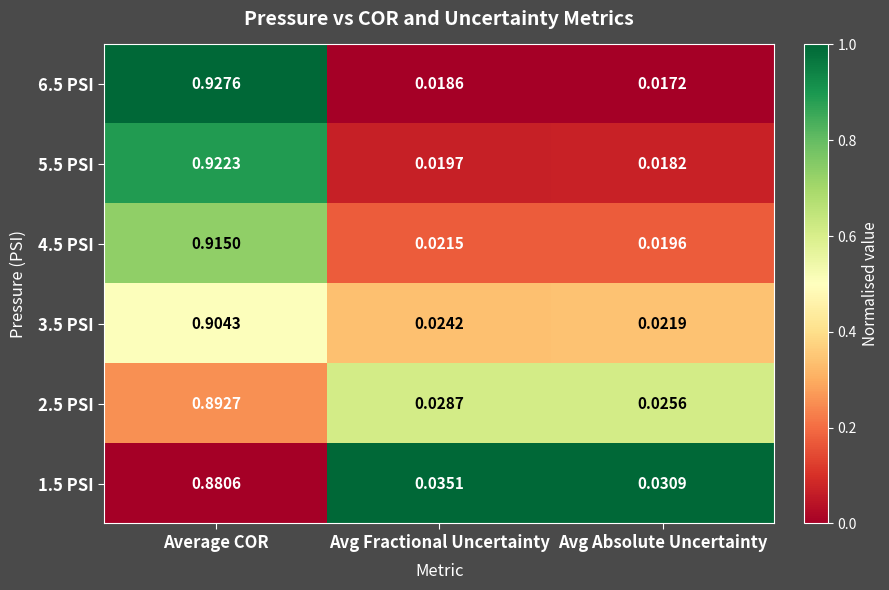

Which label corresponds to the largest value in the chart?

Average COR